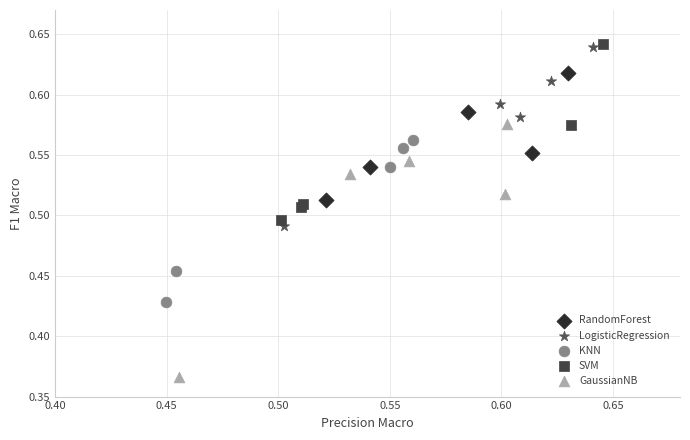

Which series contains the lowest Y value?

GaussianNB